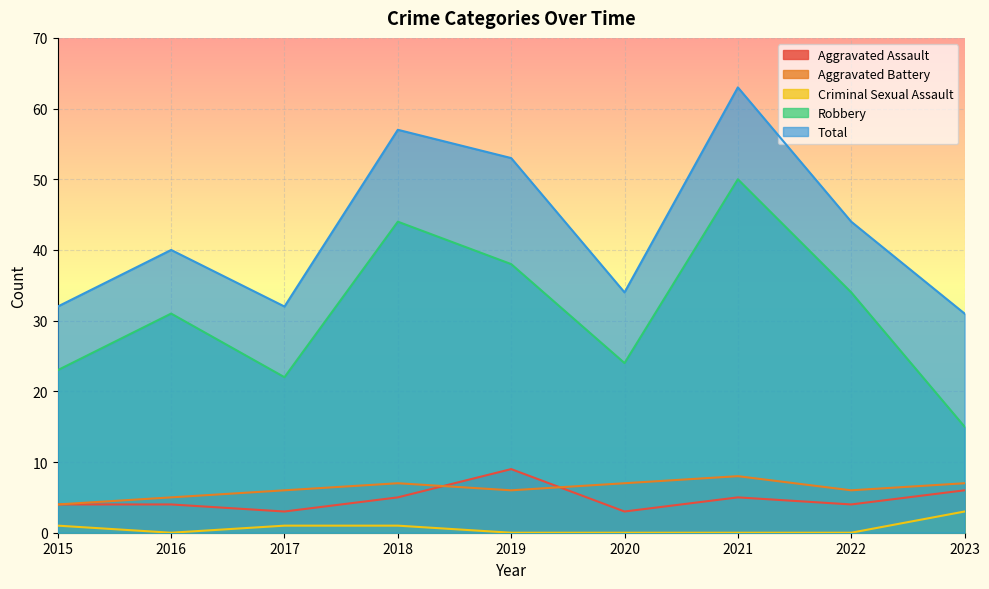

The Criminal Sexual Assault series shows 0 at 2018. True or false?

False